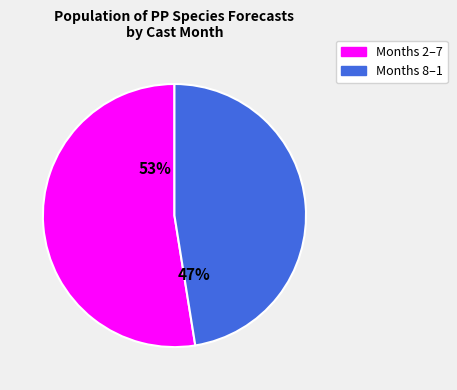

Is there a majority slice in this chart?

Yes